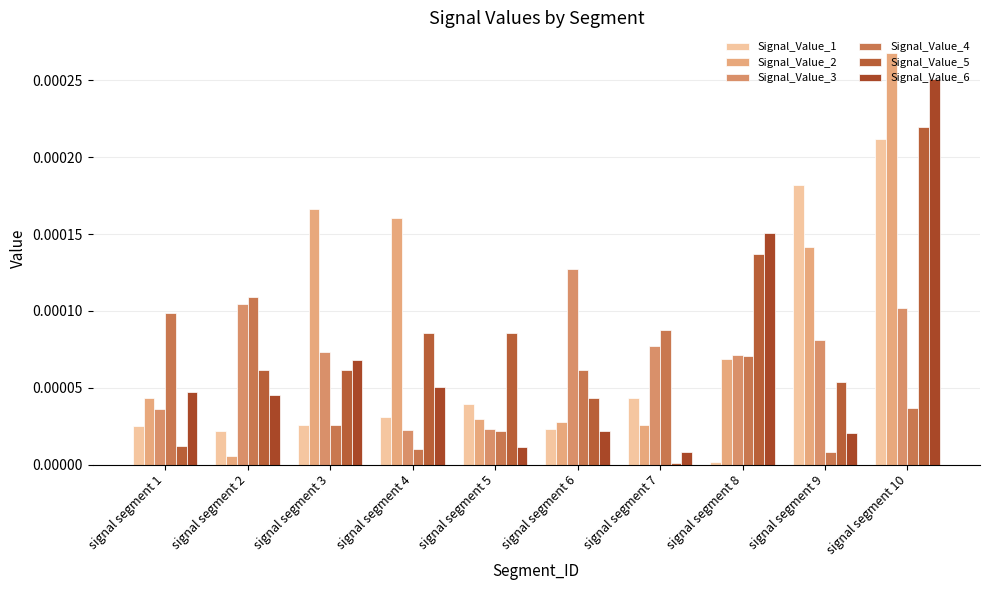

Rank the categories by Signal_Value_6 value from lowest to highest.

signal segment 7, signal segment 5, signal segment 9, signal segment 6, signal segment 2, signal segment 1, signal segment 4, signal segment 3, signal segment 8, signal segment 10